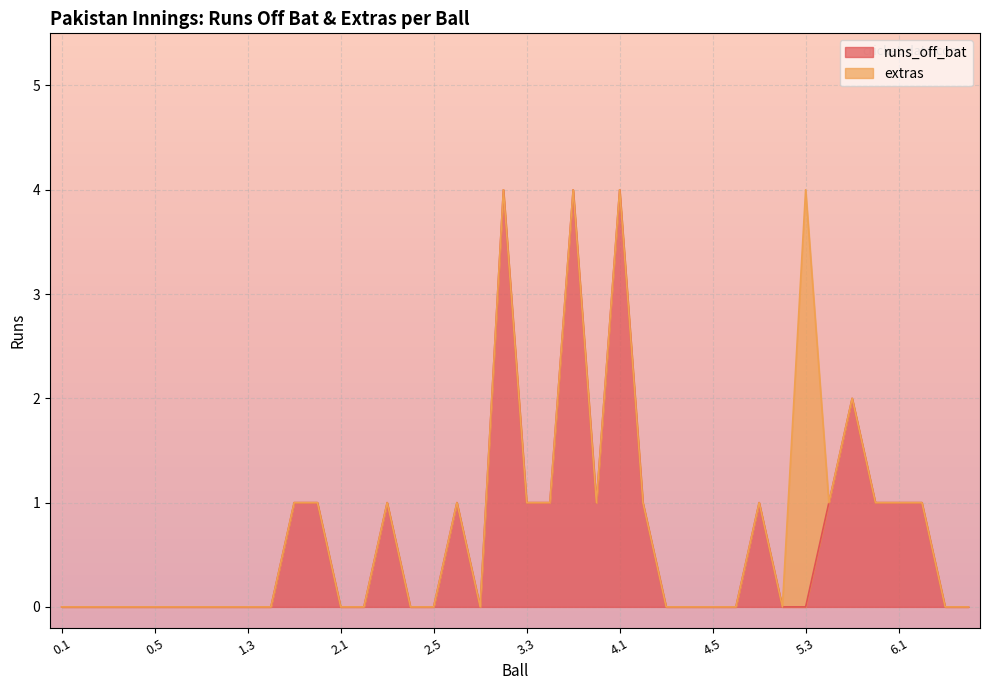

Does the chart display data point markers on the line(s)?

No